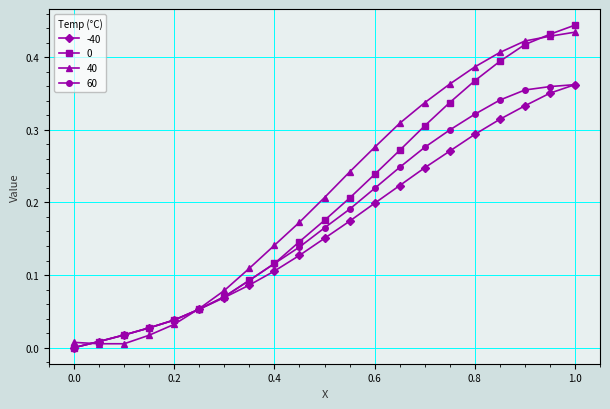

True or false: 0 has more than 1 points higher than both neighbors.

False